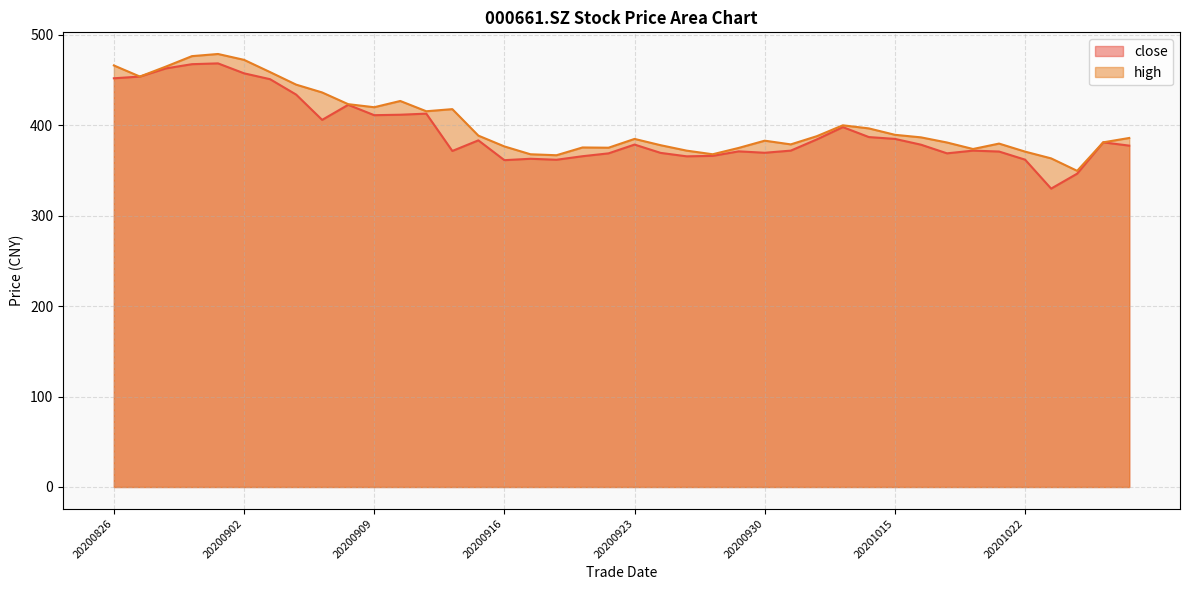

At 20200907, list the series in order from largest to smallest.

high, close